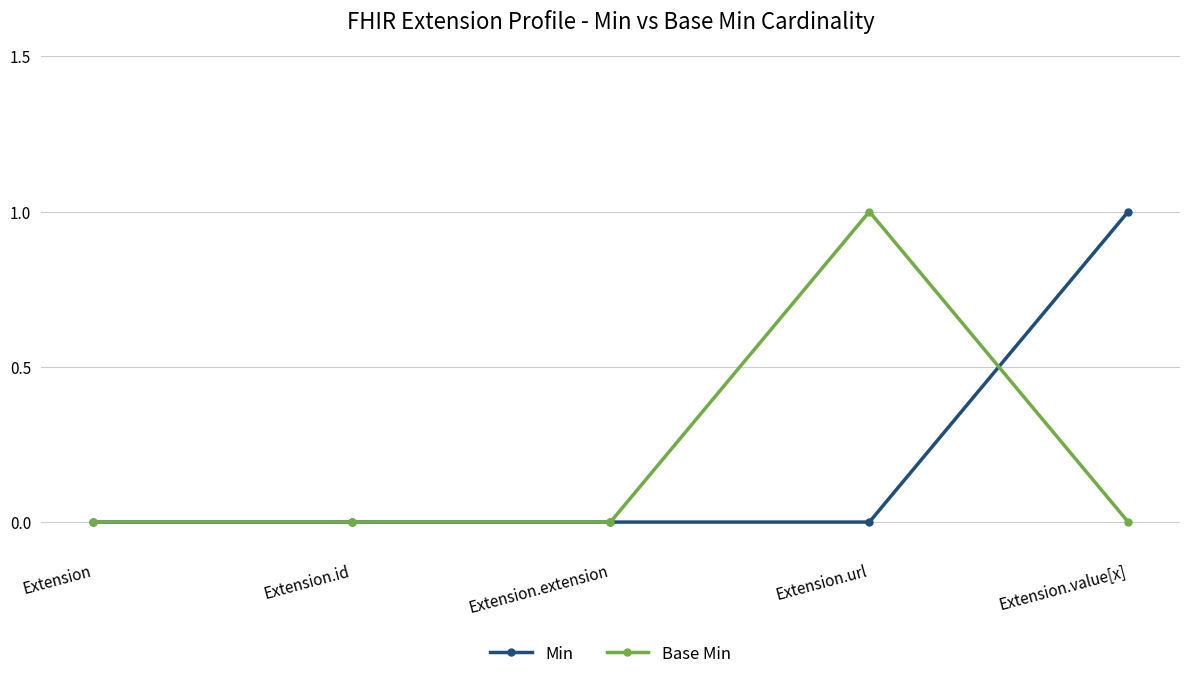

True or false: Min and Base Min intersect in this chart.

True